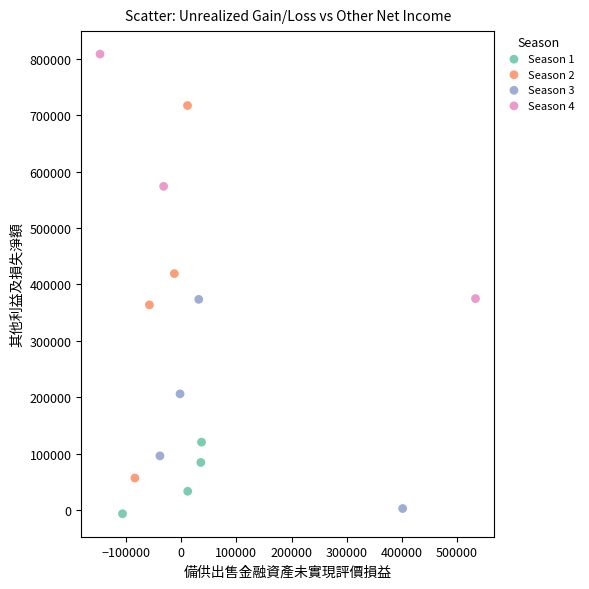

Which series has the widest spread of Y values?

Season 2